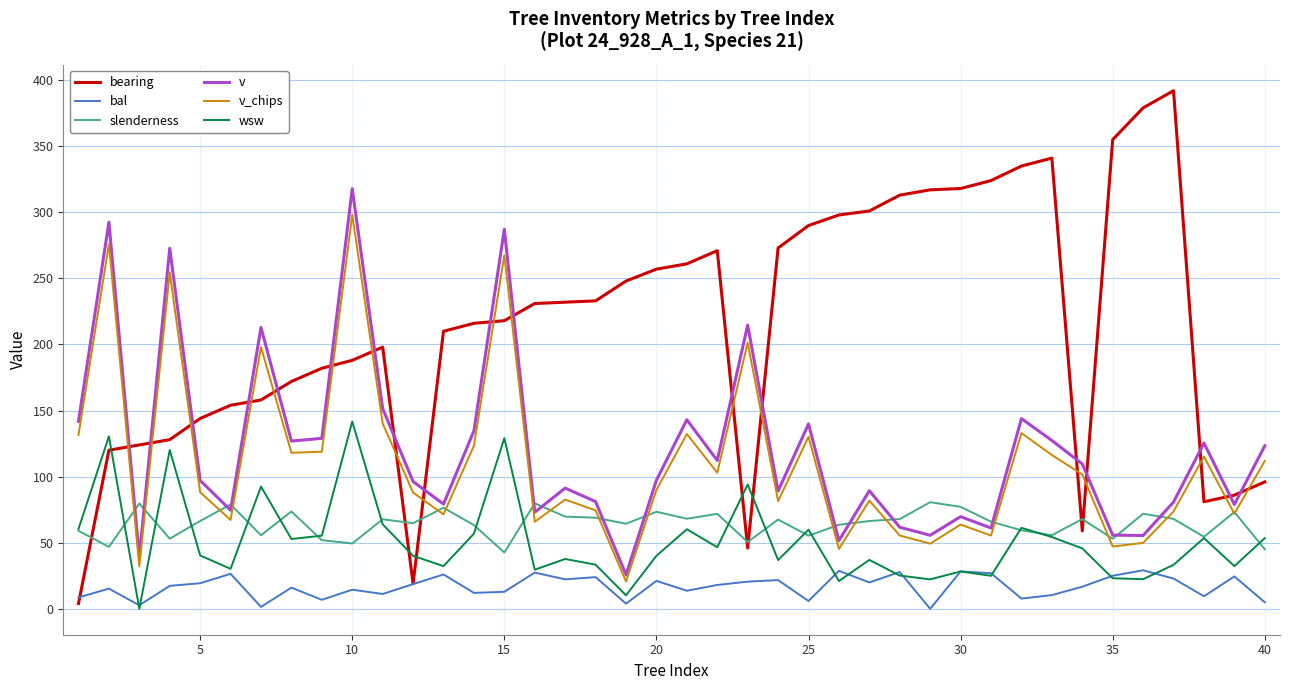

Rank the series by their maximum value, from lowest to highest.

bal, slenderness, wsw, v_chips, v, bearing